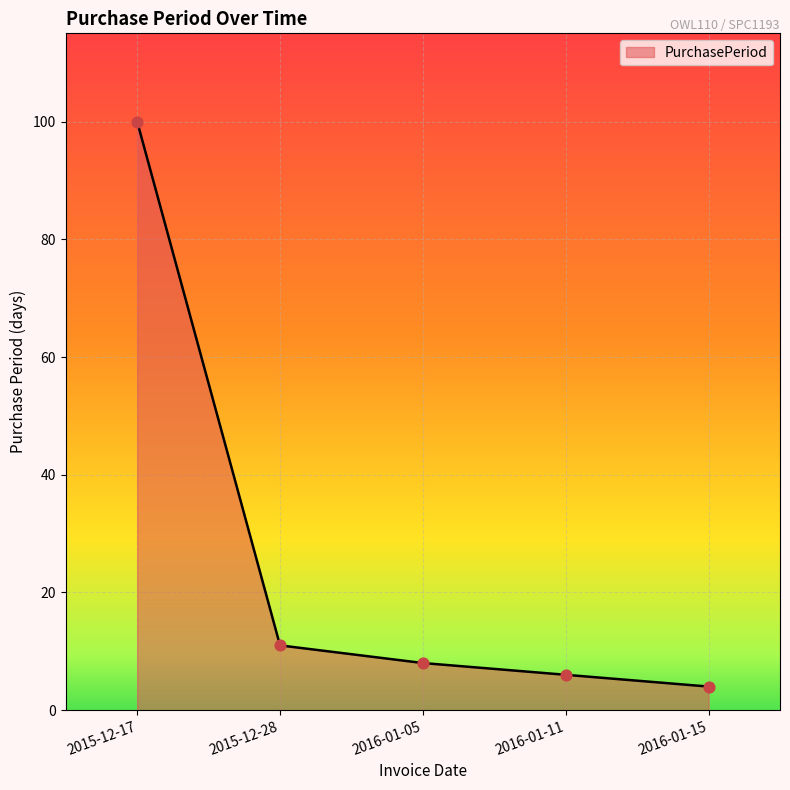

What is the change in value from 2015-12-17 to 2016-01-11?

-94